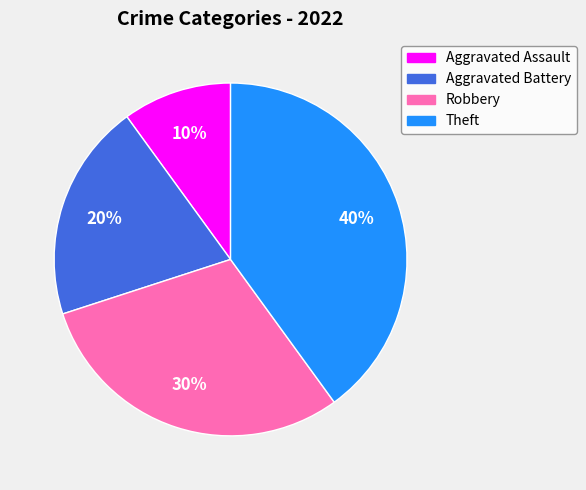

How many slices are in this pie chart?

4